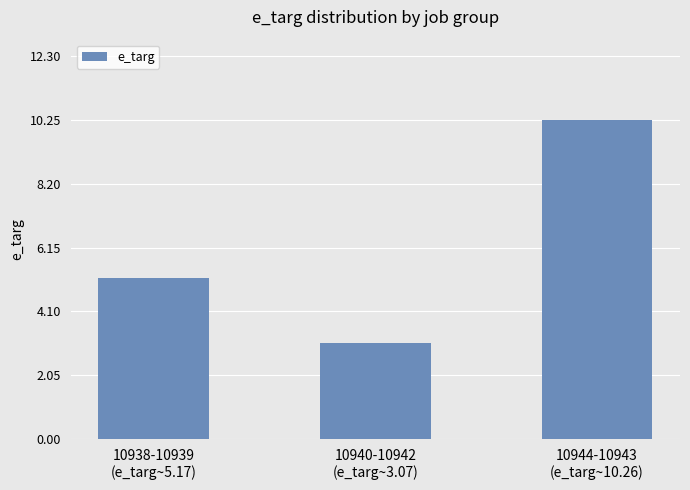

At which category does the chart reach its minimum across all series?

10940-10942
(e_targ~3.07)